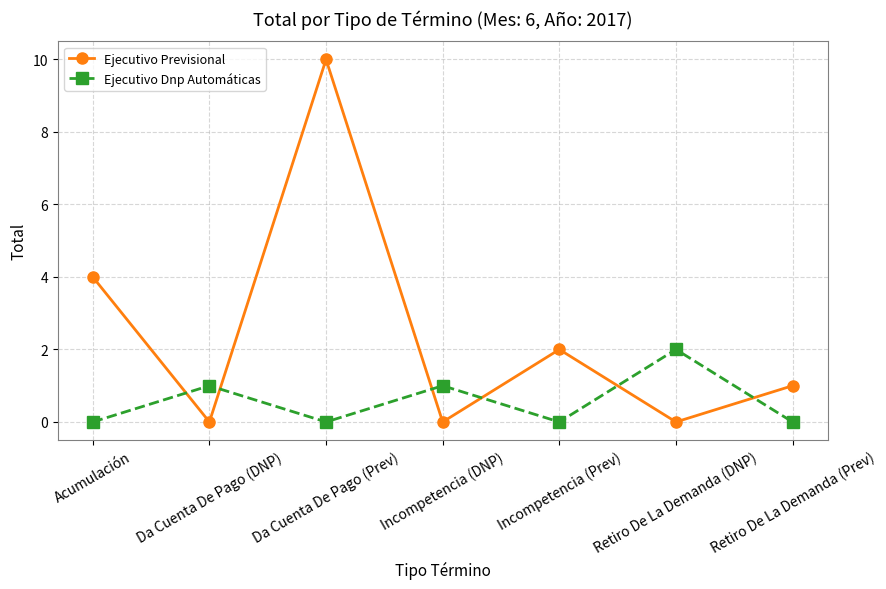

What position from the left is Da Cuenta De Pago (Prev)?

3